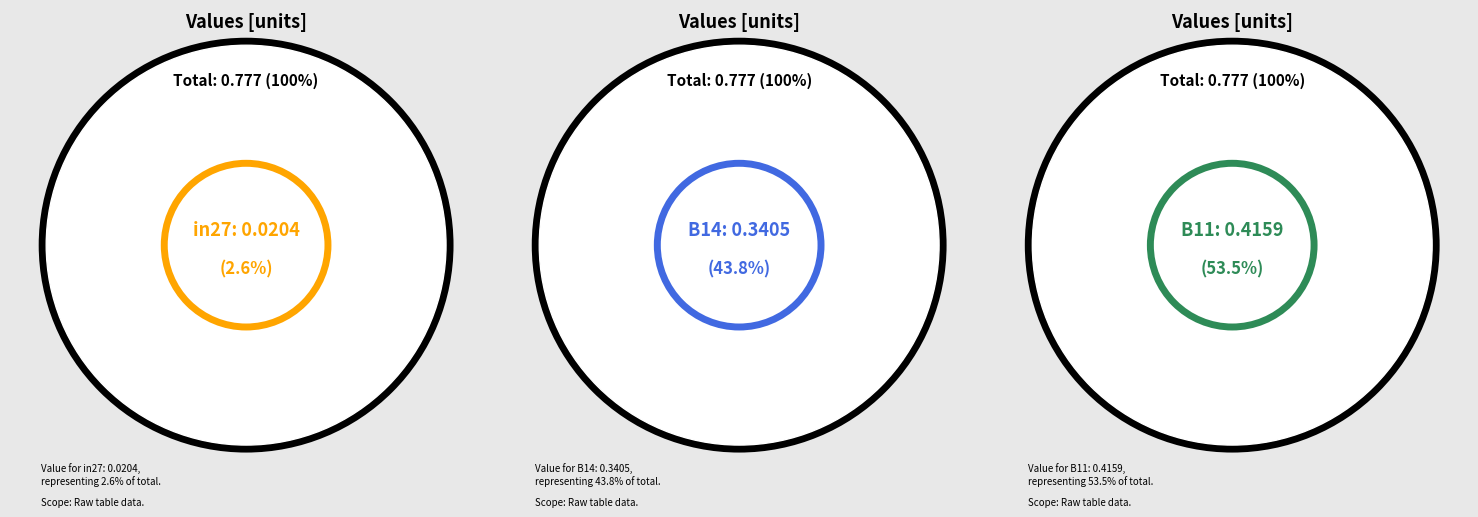

To the nearest percent, what is the average slice percentage?

33%